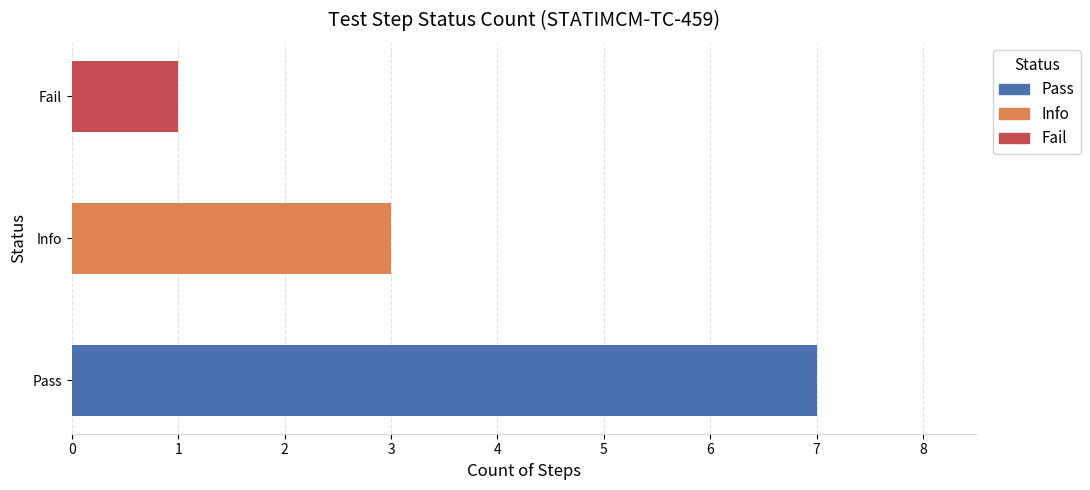

What is the smallest value displayed?

1